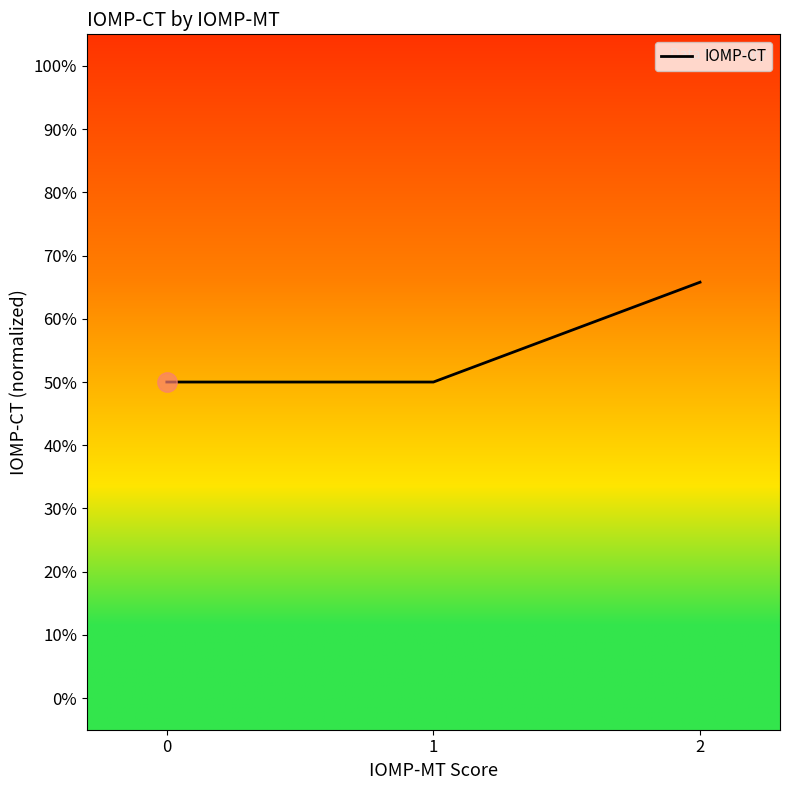

Rank the categories by value from lowest to highest.

0, 1, 2